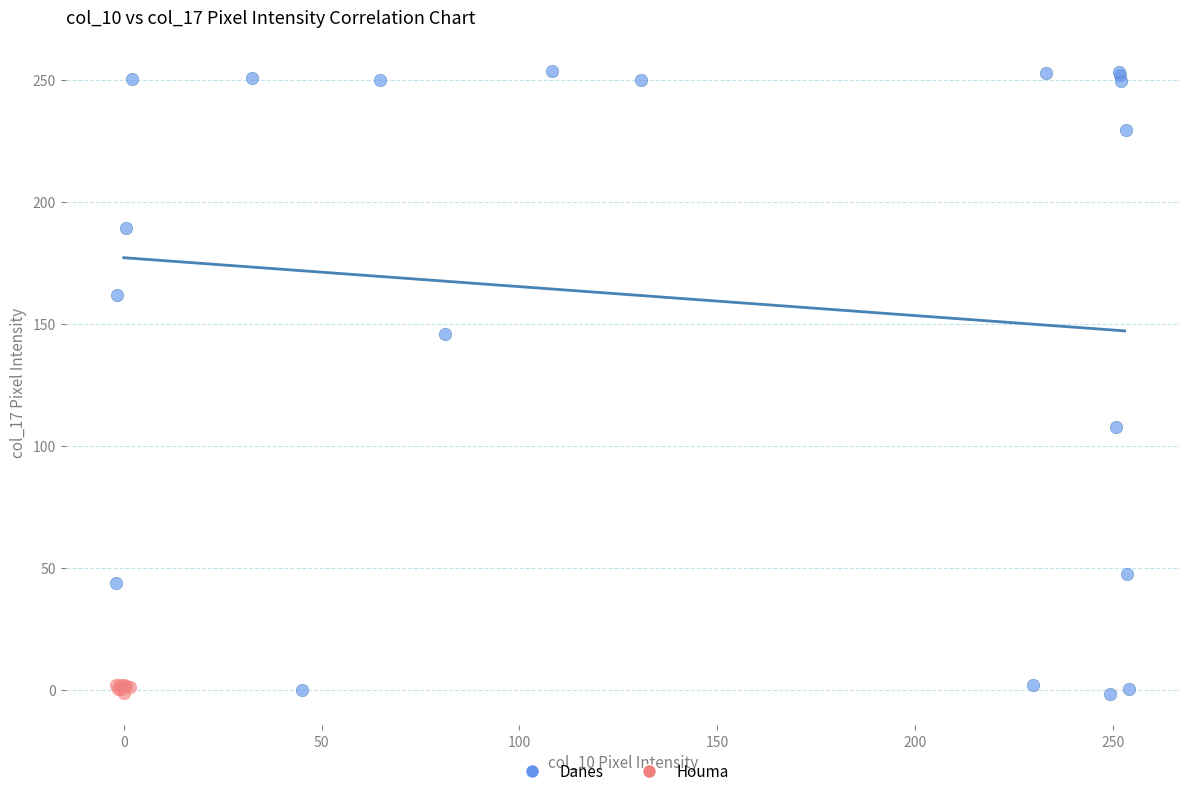

Which series reaches the maximum Y coordinate?

Danes